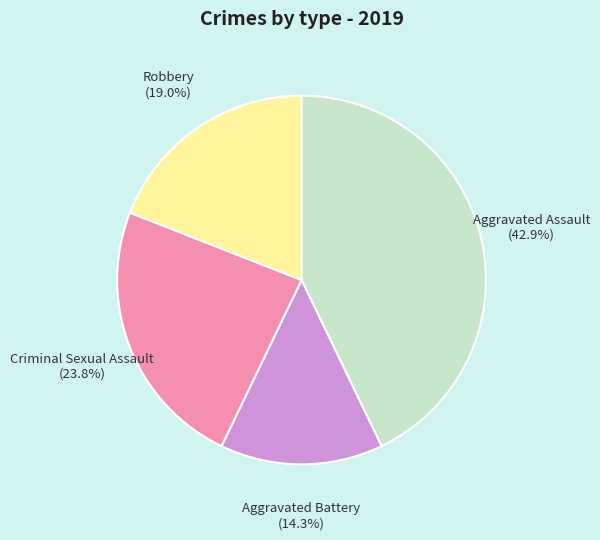

What is the largest slice in the pie chart?

Aggravated Assault